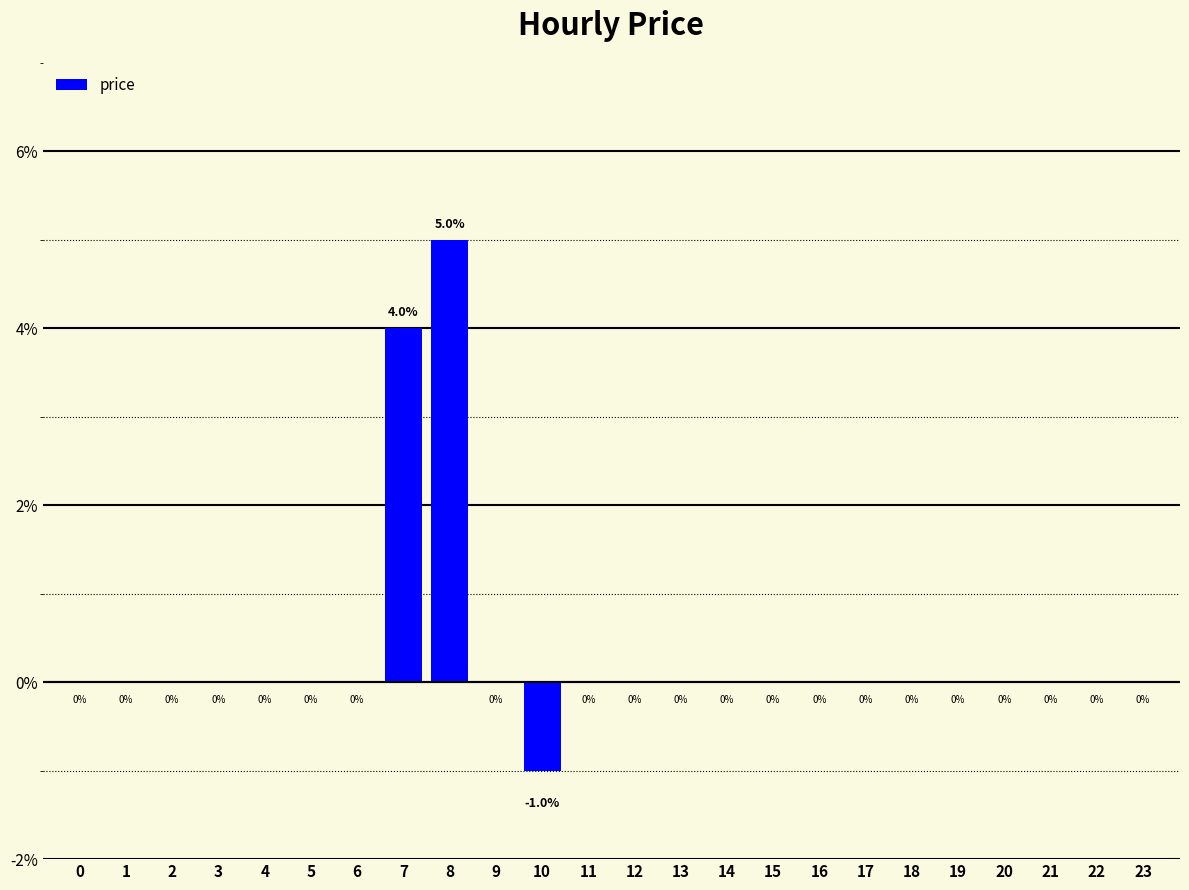

List the labels in order of value, smallest first.

10, 0, 1, 2, 3, 4, 5, 6, 9, 11, 12, 13, 14, 15, 16, 17, 18, 19, 20, 21, 22, 23, 7, 8